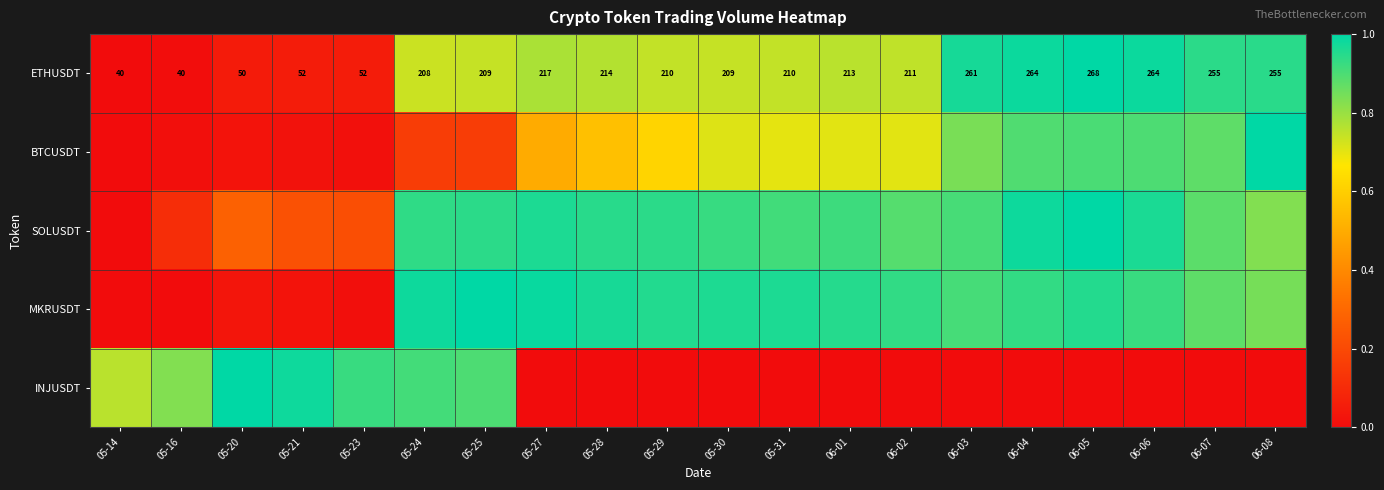

The value of INJUSDT at 05-28 is 0.0. True or false?

False